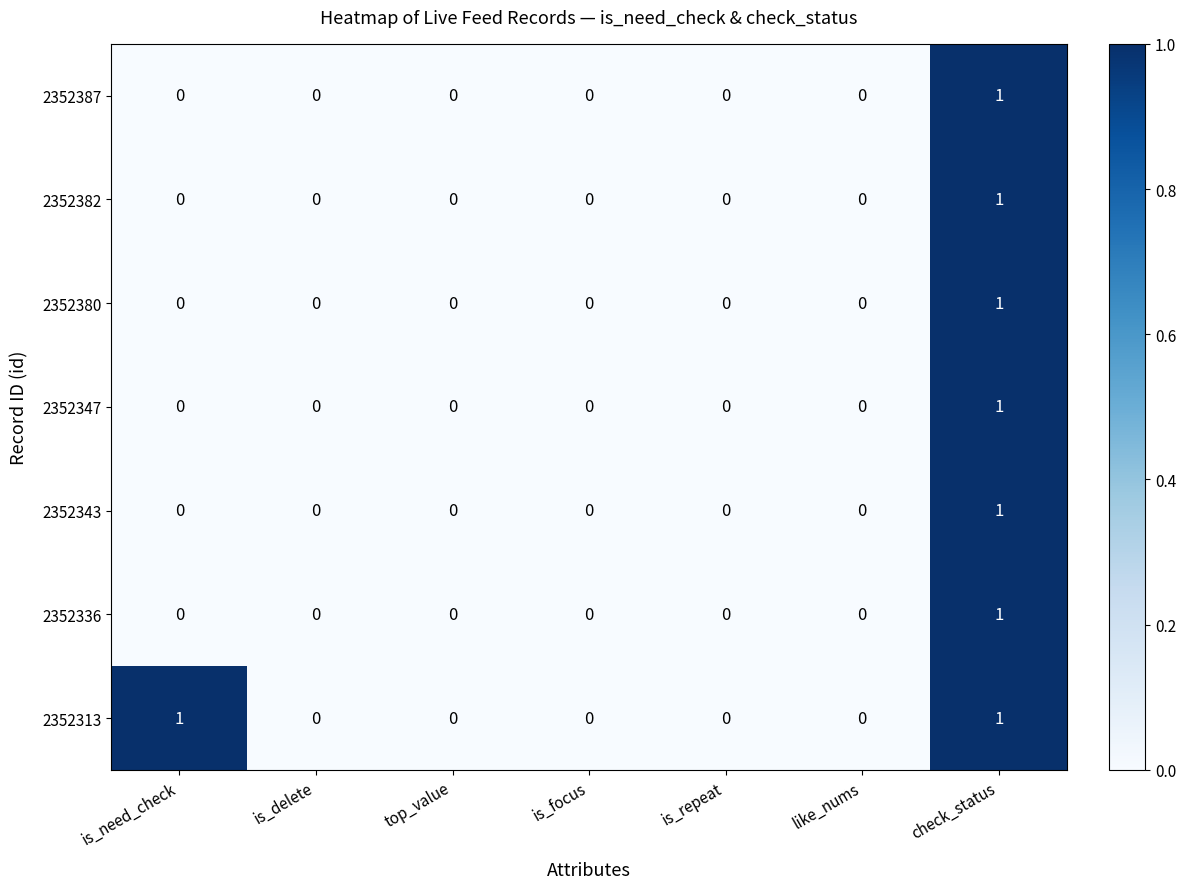

The 2352336 series shows 2 at check_status. True or false?

False